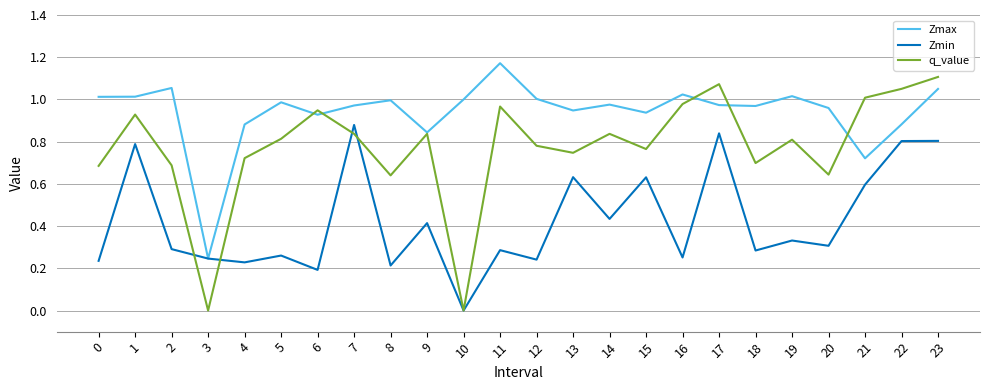

In Zmax, how many points are higher than both neighbors (excluding endpoints)?

7